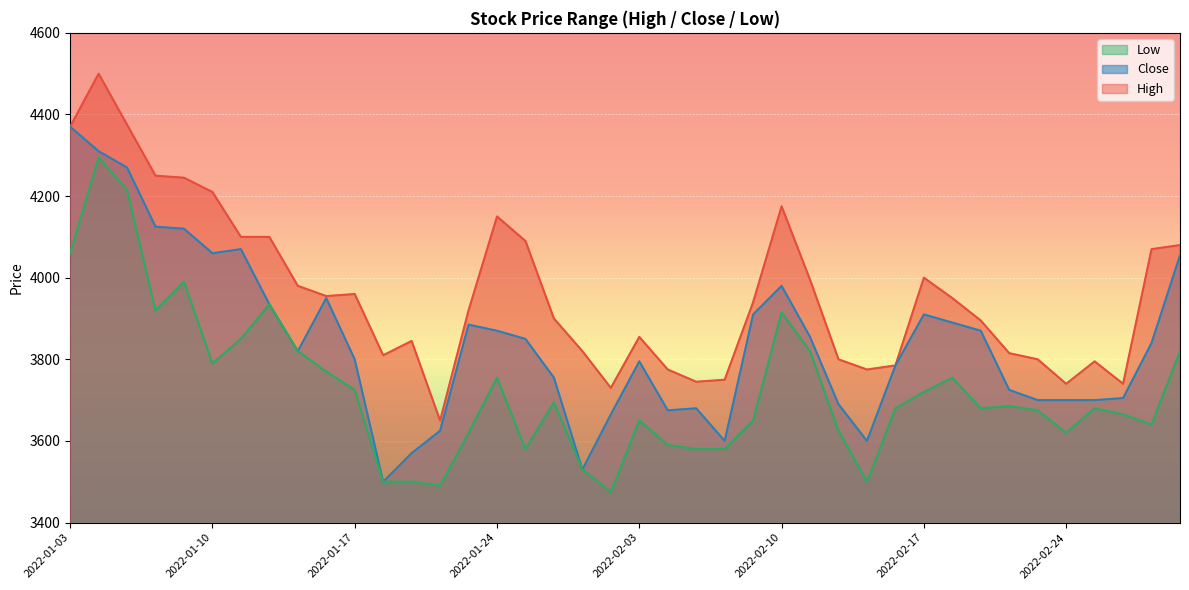

Where is the first local minimum for High?

2022-01-14